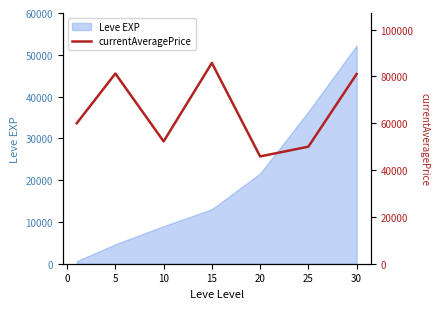

What is the highest value of the Leve EXP series?

52220